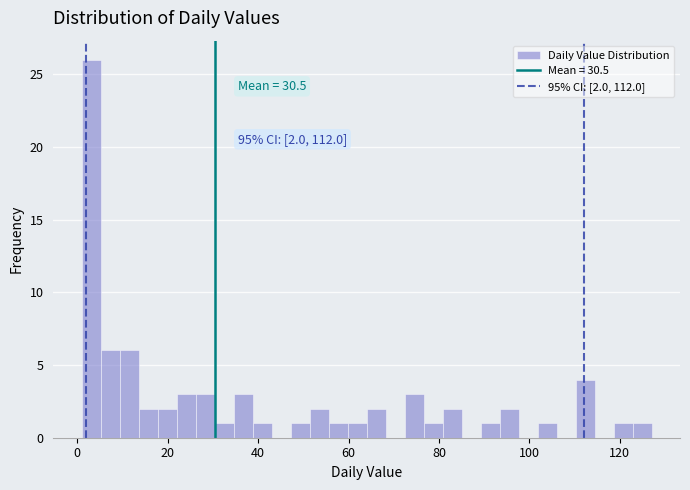

Read against the x-axis, roughly where is the centre of the tallest bar?

4